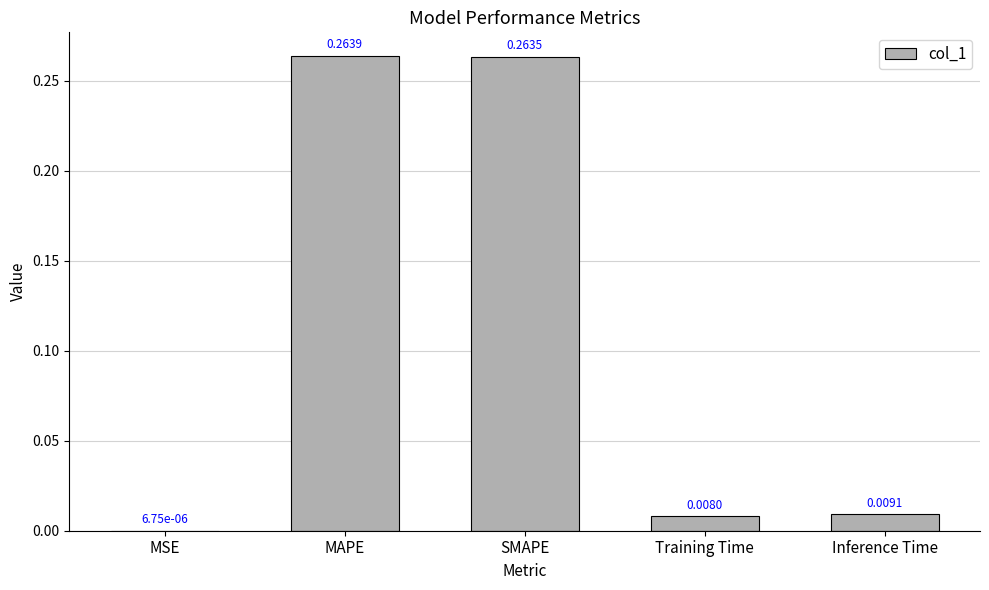

Where is the data nearest to the value 0?

MSE